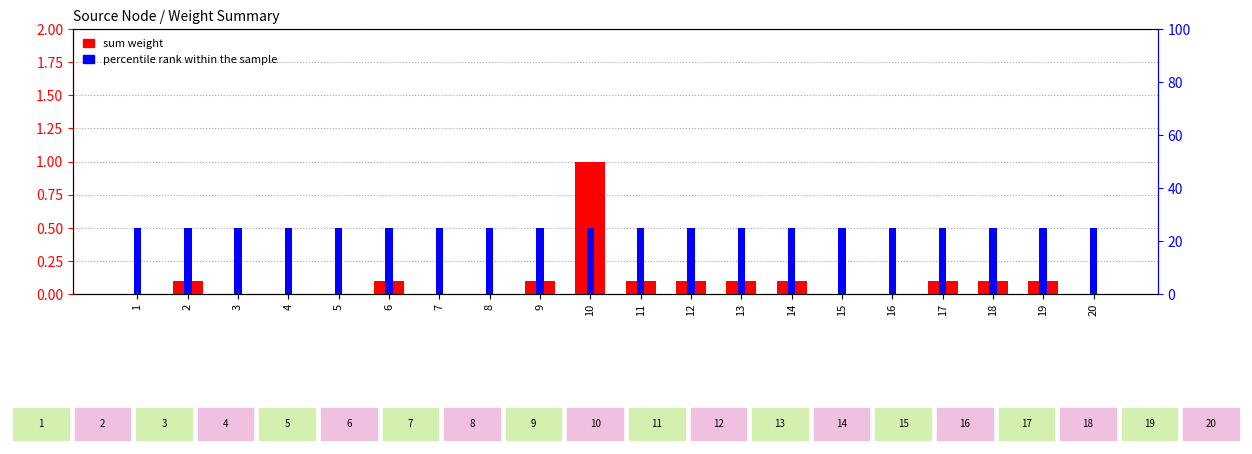

Read the sum weight value at 13.

0.1